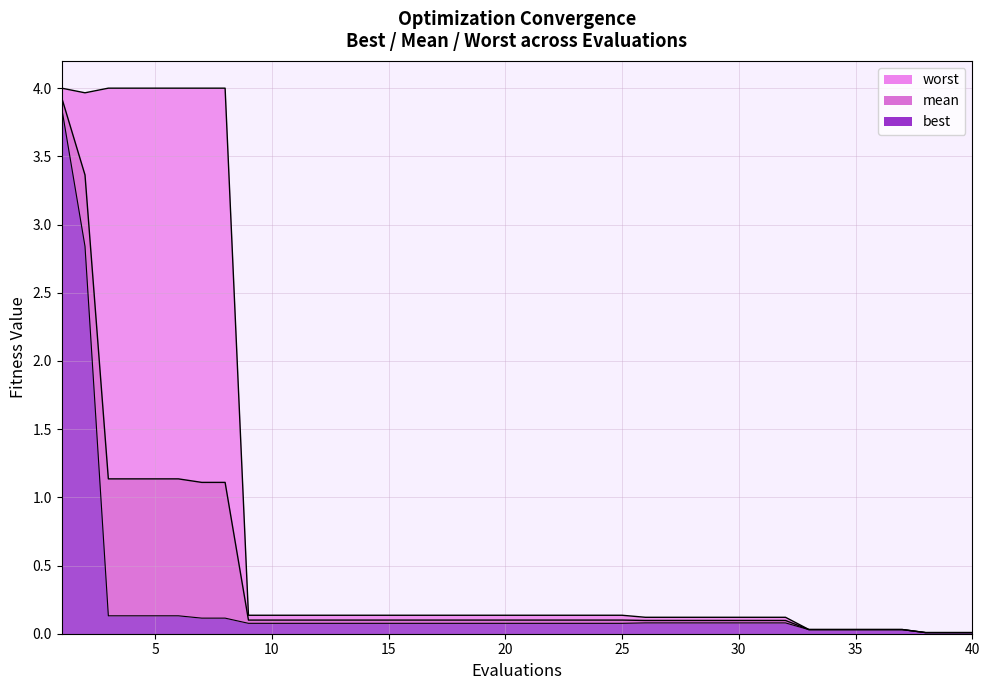

Rank the series at 33 from lowest to highest value.

best, mean, worst